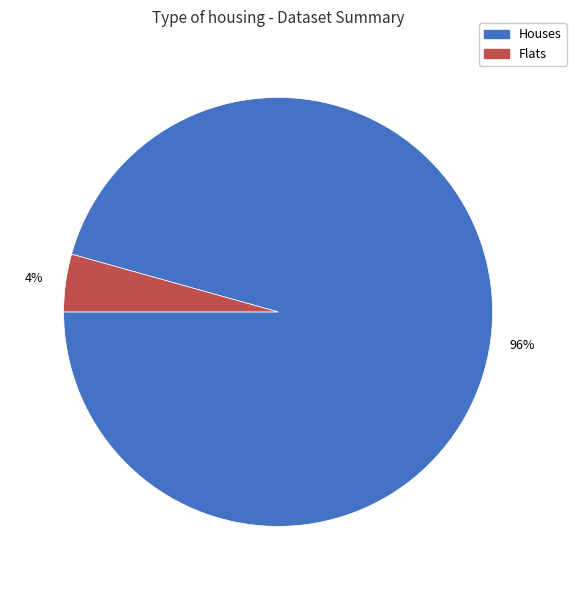

Does any single category account for the majority?

Yes